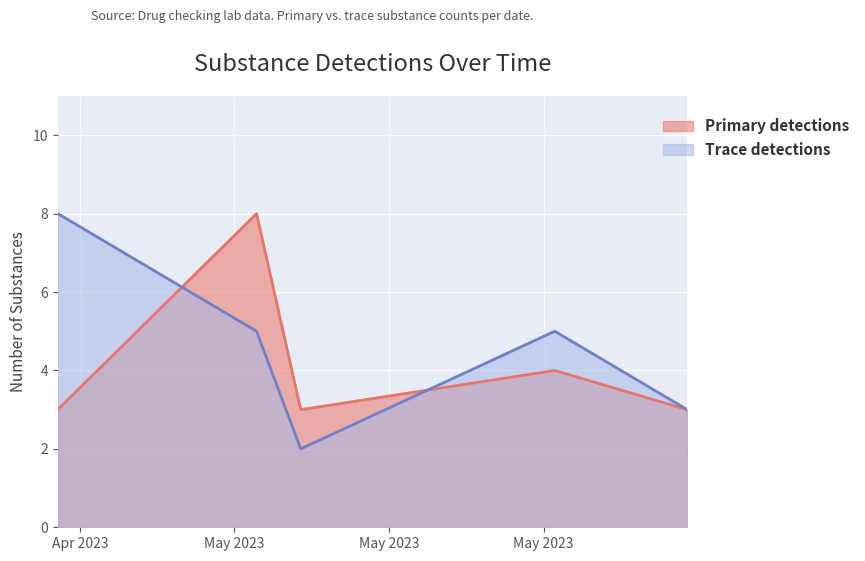

Reading left to right, transcribe all the data shown in this chart.

Primary detections: 3	8	3	4	3
Trace detections: 8	5	2	5	3